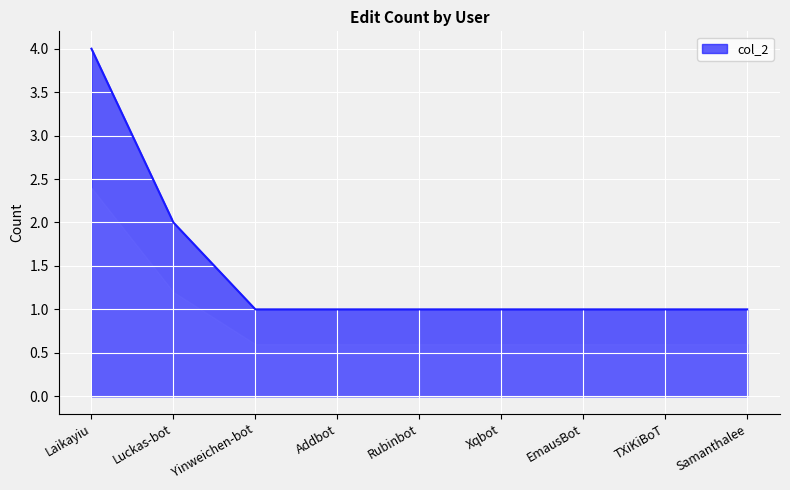

Count the values in the range 1 to 2.

8